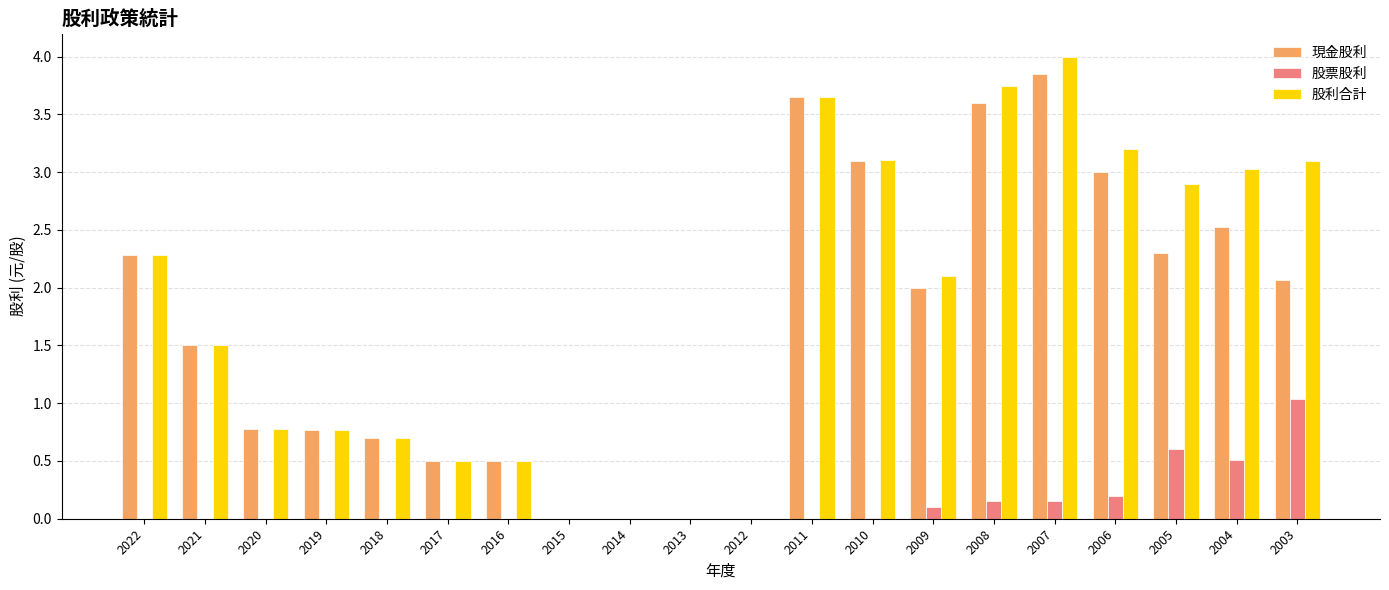

At which label does 現金股利 first exceed 2?

2022